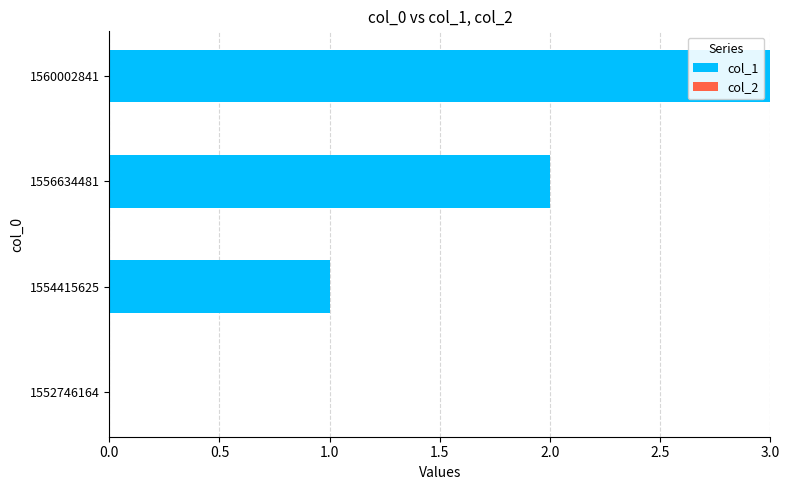

Is it true that the value at 1556634481 is 1?

False